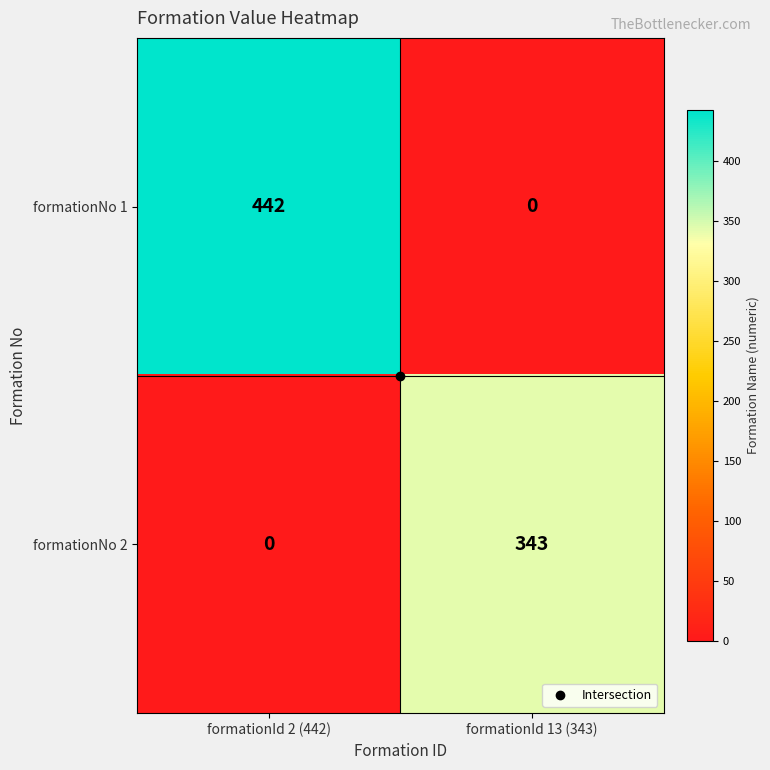

Between formationId 2 (442) and formationId 13 (343), which series saw the biggest shift?

formationNo 1